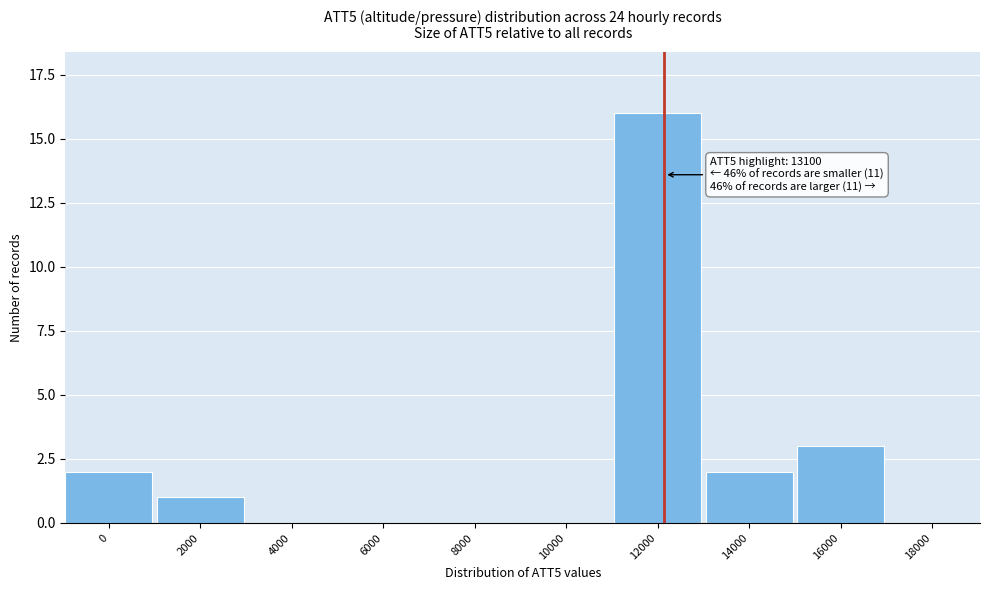

Reading left to right, what are all the values shown in this chart?

0=2	2000=1	4000=0	6000=0	8000=0	10000=0	12000=16	14000=2	16000=3	18000=0